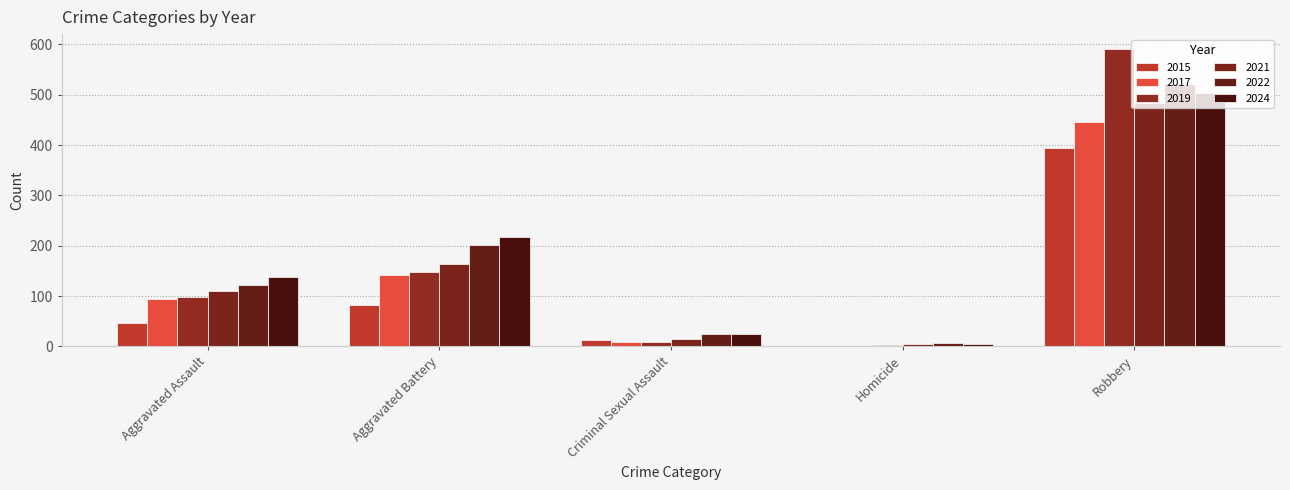

Between Robbery and Criminal Sexual Assault, which is larger?

Robbery